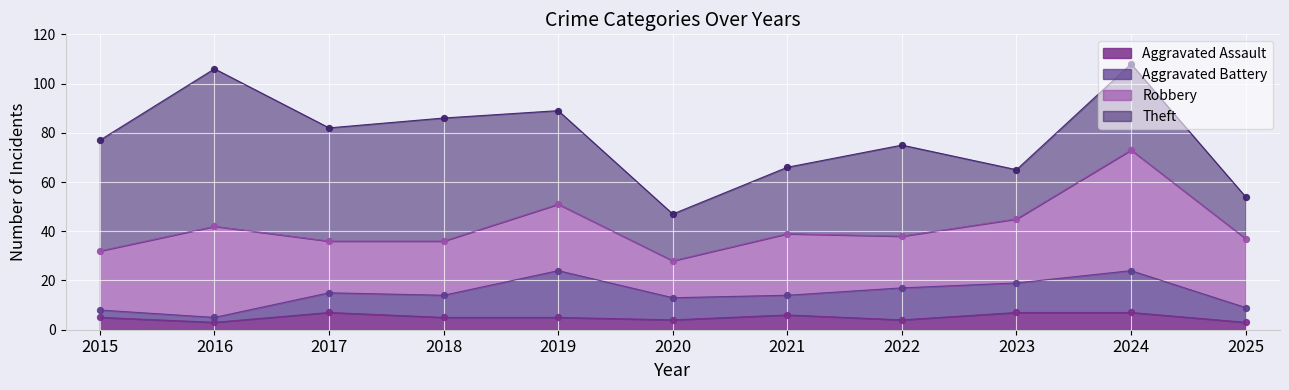

At which category is the sum across all series the highest?

2024